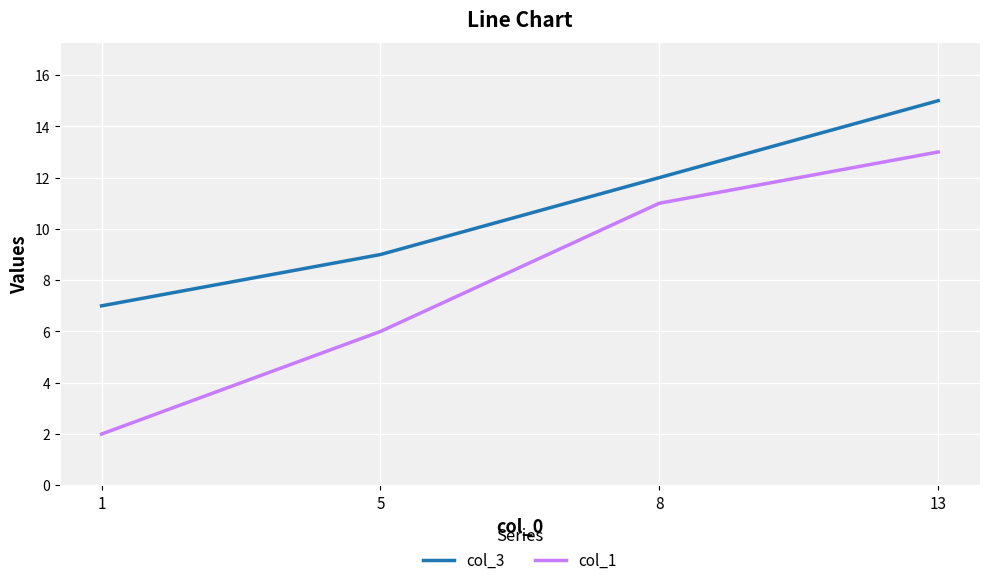

What is the minimum value for col_3?

7